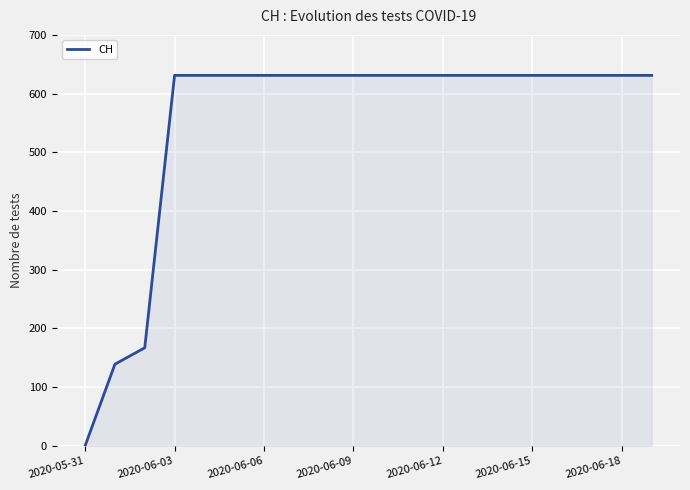

What is the greatest value displayed?

631